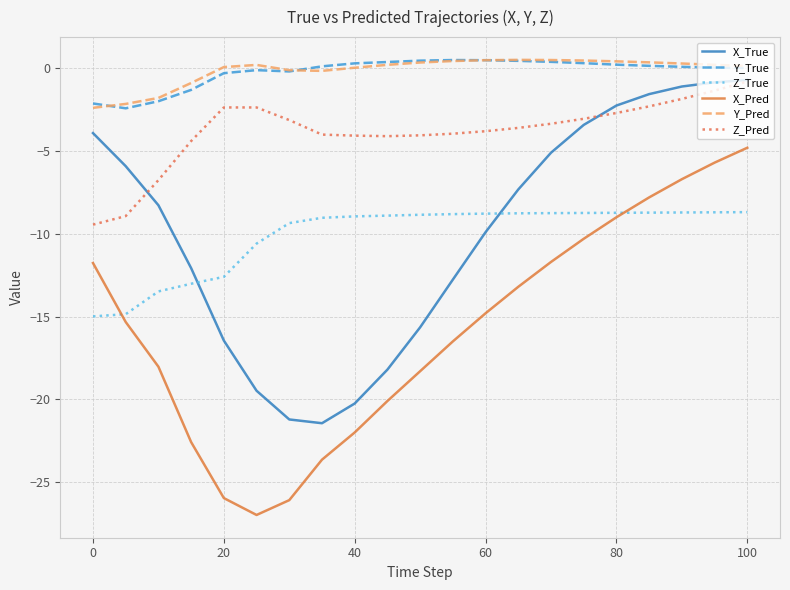

Which series has the largest range (max minus min)?

X_Pred